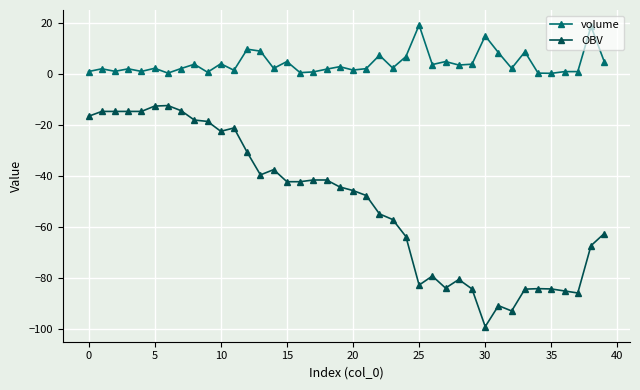

True or false: OBV and volume intersect in this chart.

False